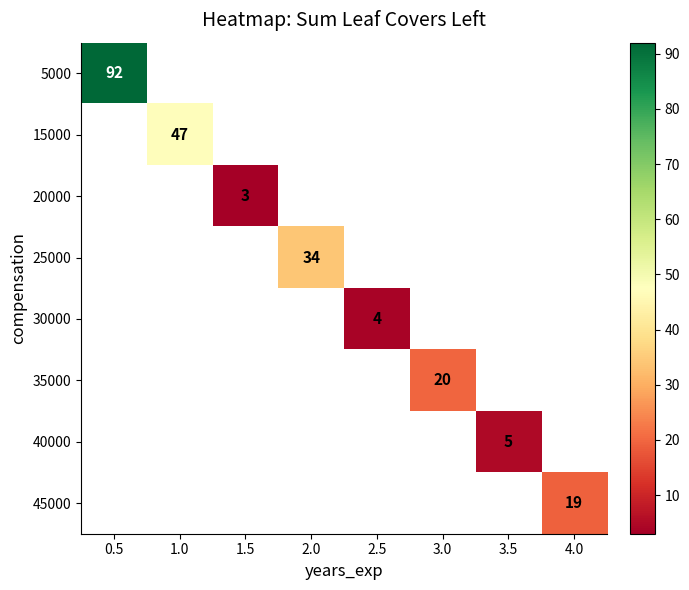

The 15000 series shows 47 at 1.0. True or false?

True